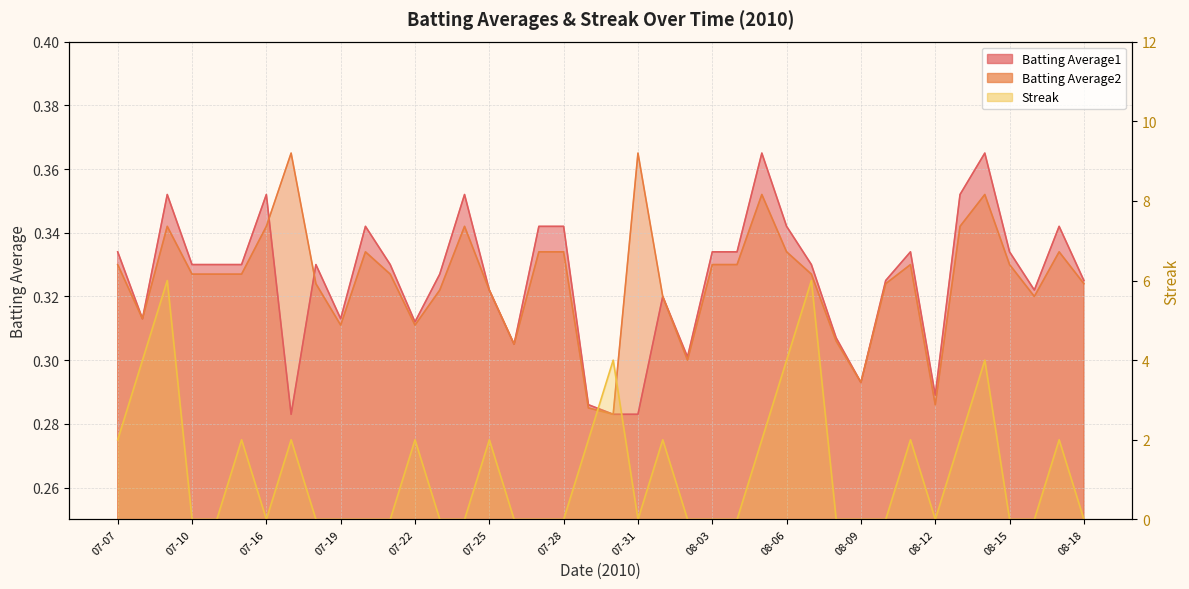

How many categories are shown in the chart?

40